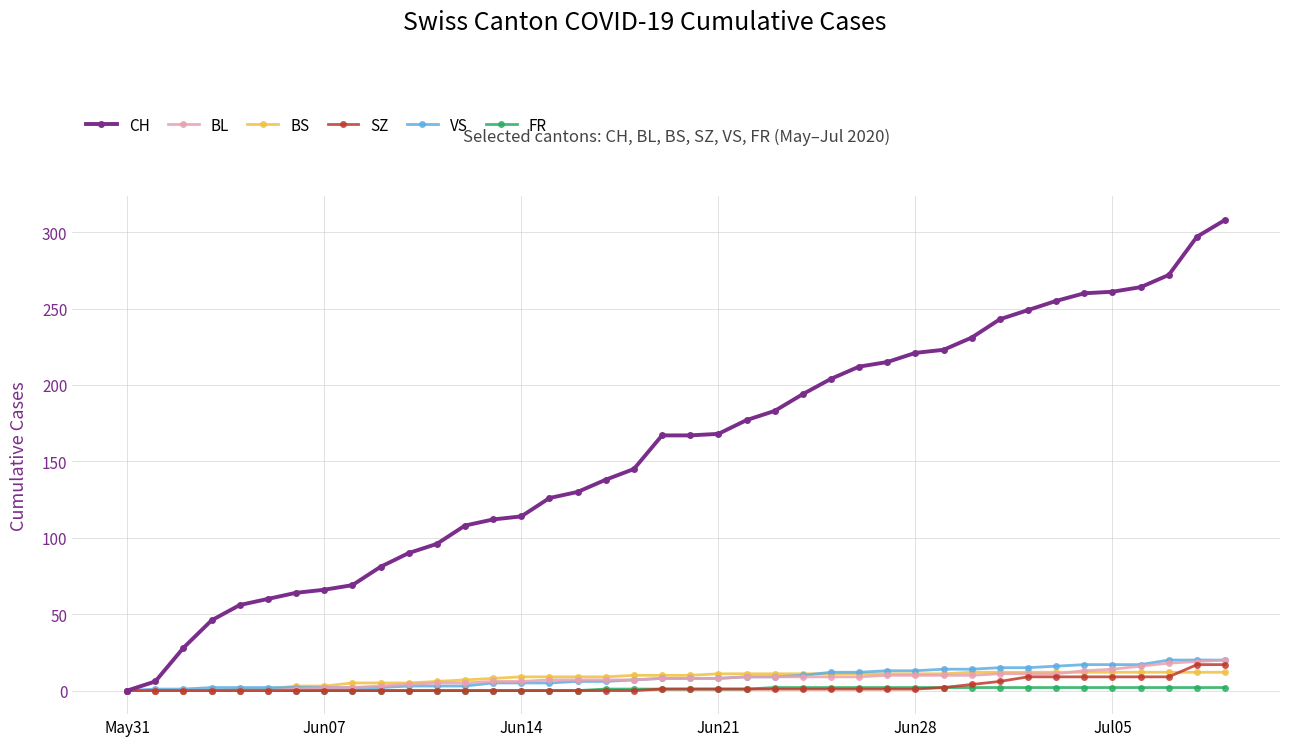

What is the value of the BS point at the 22nd from the left?

11